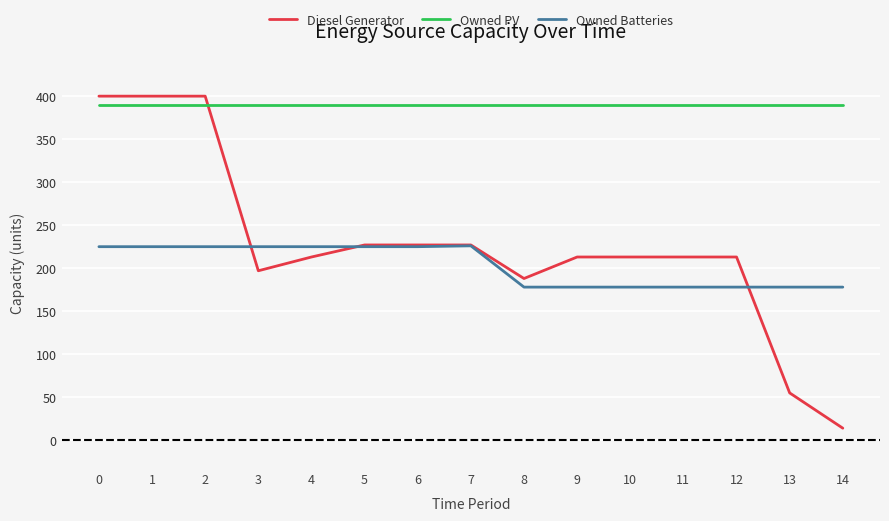

At which category does the chart reach its minimum across all series?

14